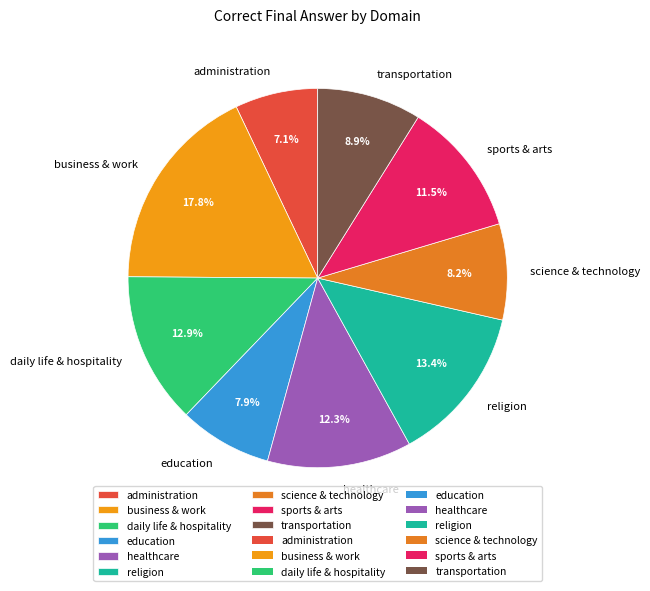

To the nearest percent, what is the average slice percentage?

11%